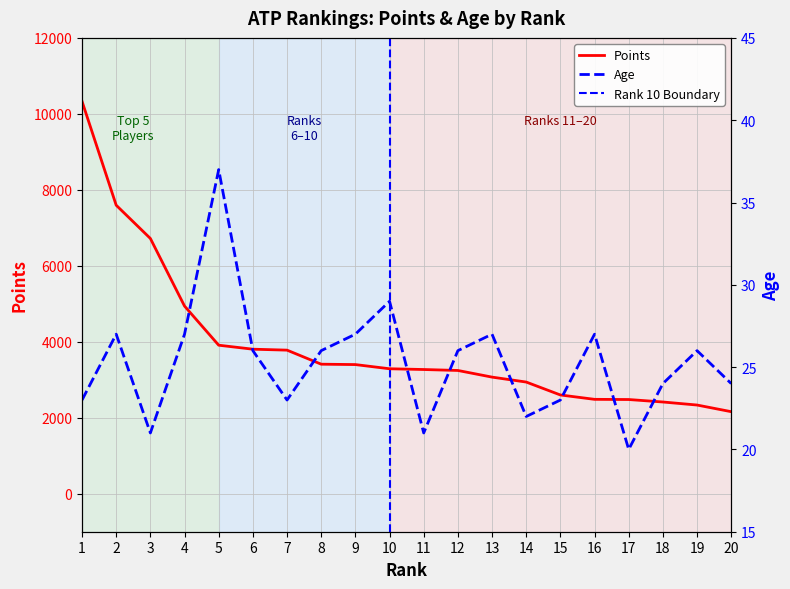

At which label is Age closest to 28?

2